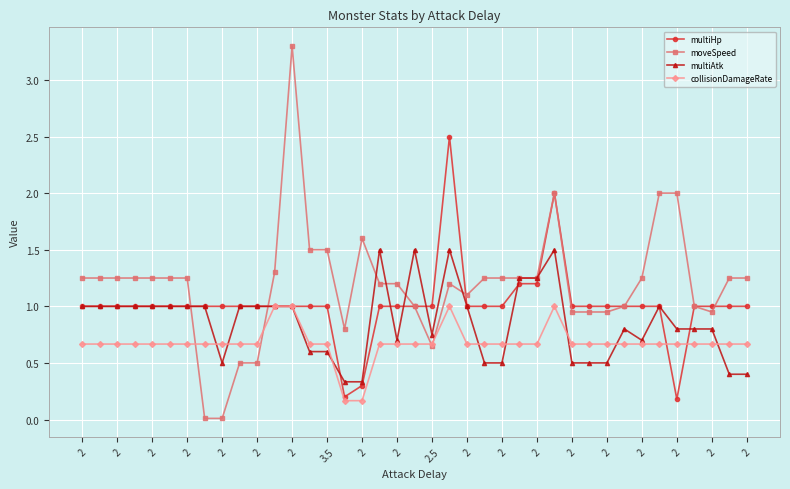

What is the maximum value for moveSpeed?

3.3